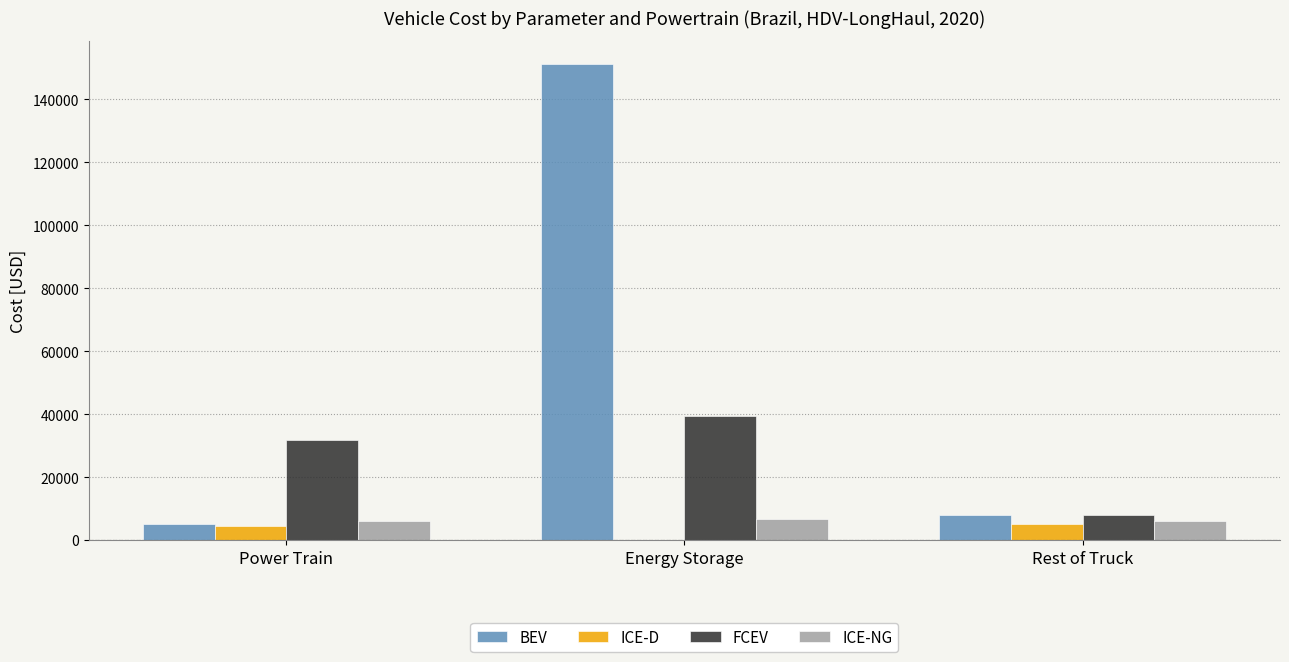

What is the total value across all series at Power Train?

47832.6